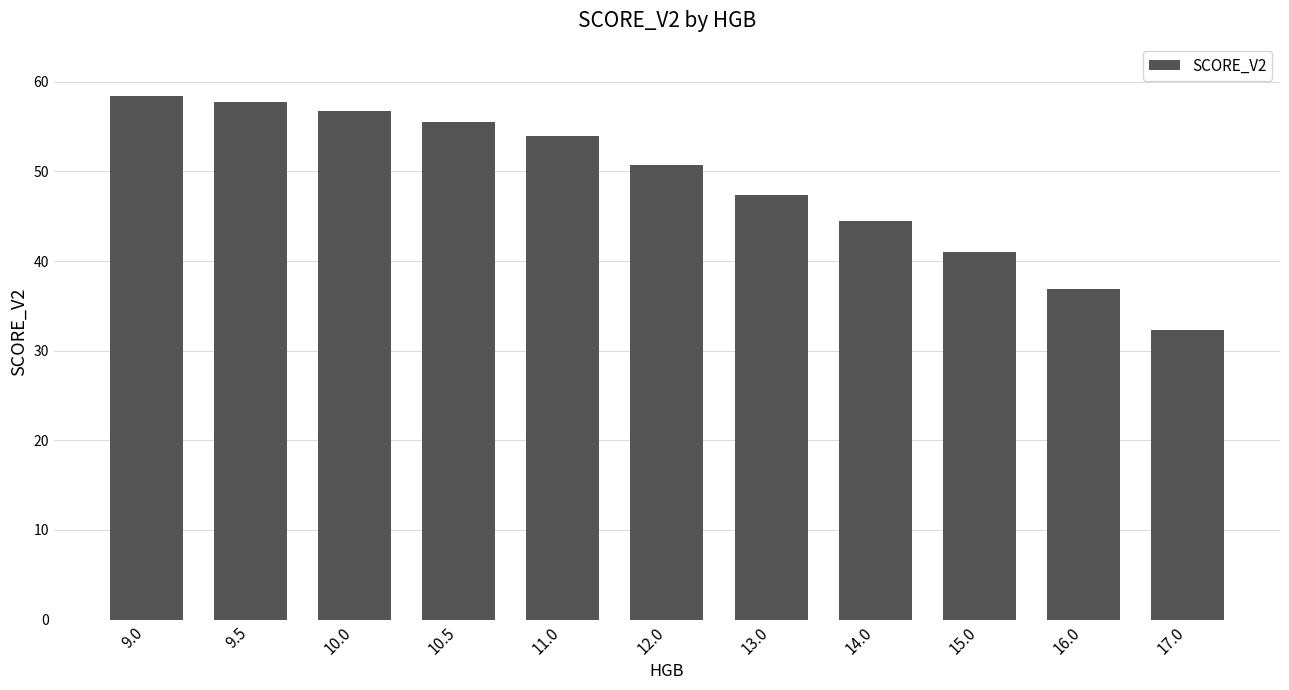

What is the label of the 6th bar from the left?

12.0